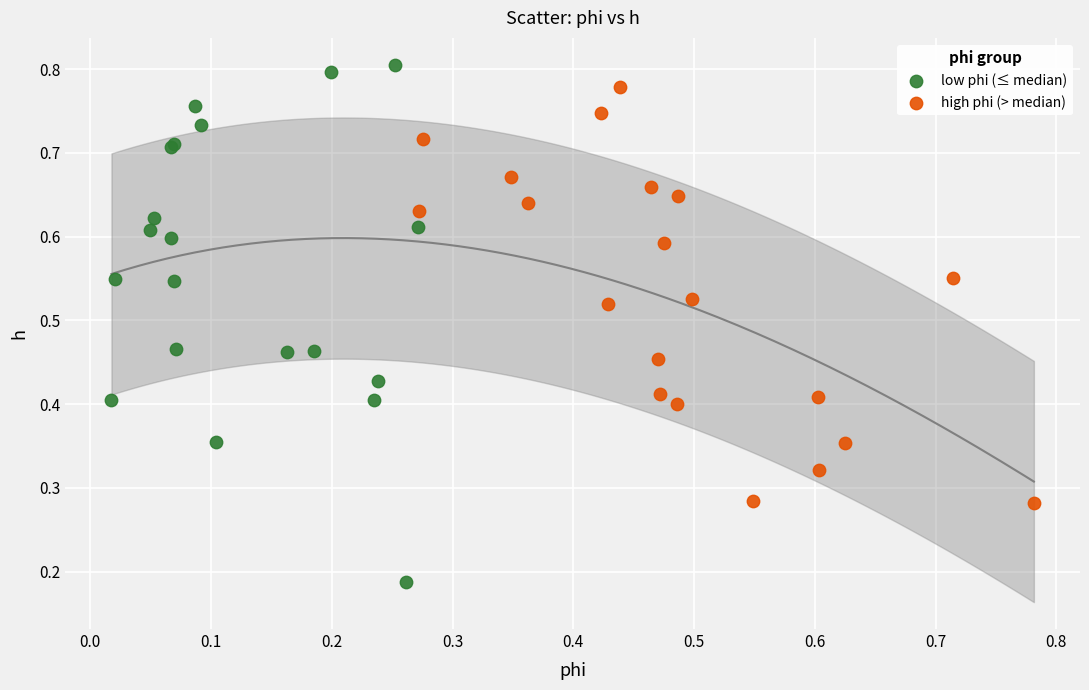

Which series contains the lowest Y value?

low phi (≤ median)